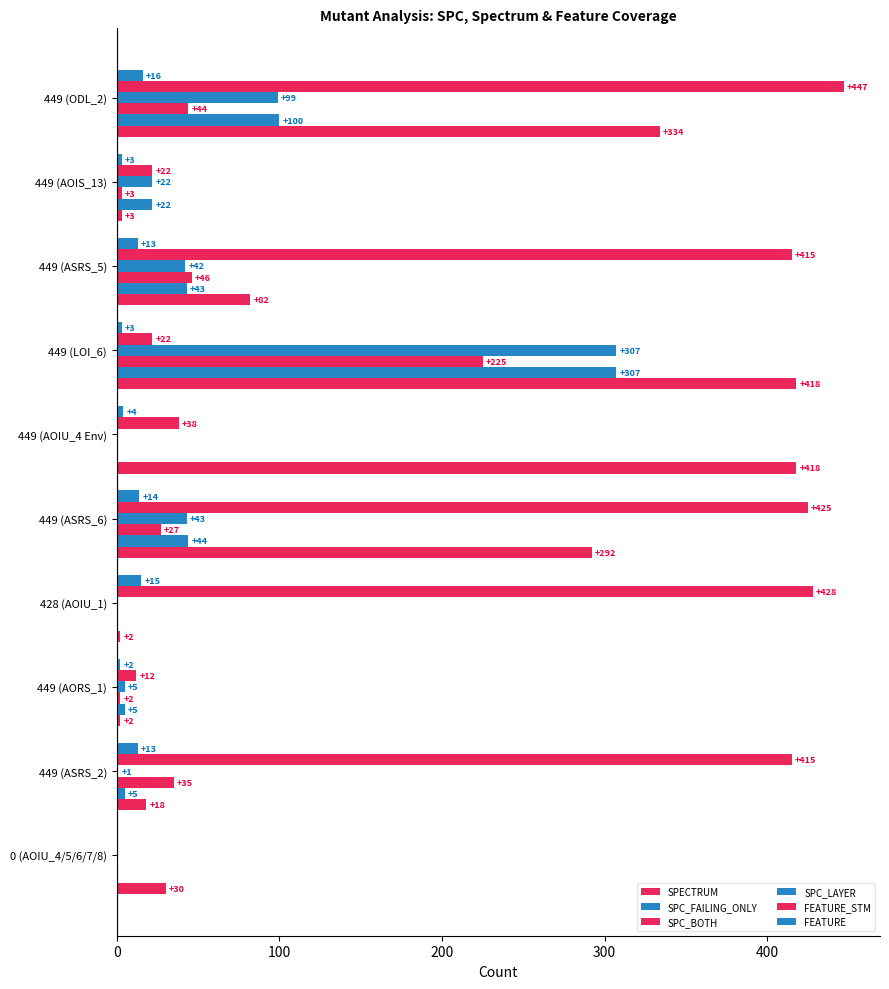

What is the difference between the second highest and second lowest values in the FEATURE_STM series?

416